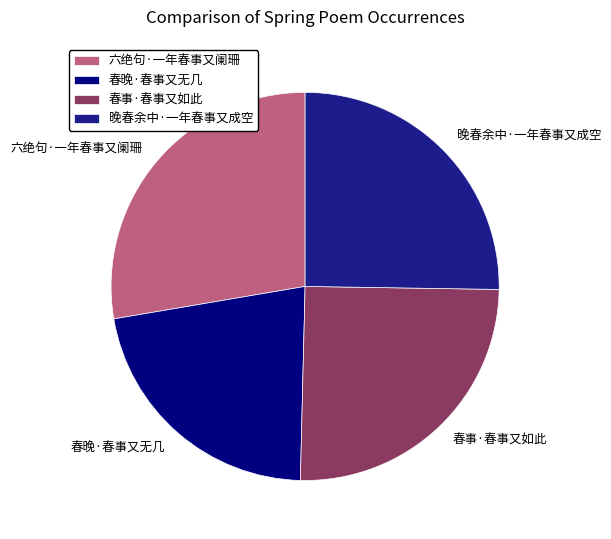

Is the sum of 春晚·春事又无几 and 春事·春事又如此 greater than half?

No